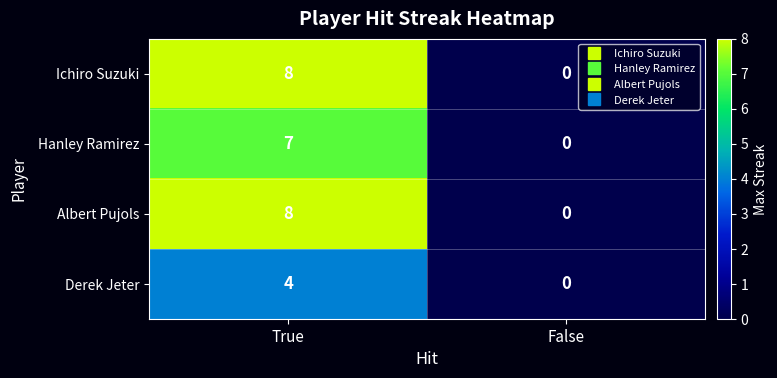

Which label corresponds to the smallest value in the chart?

False